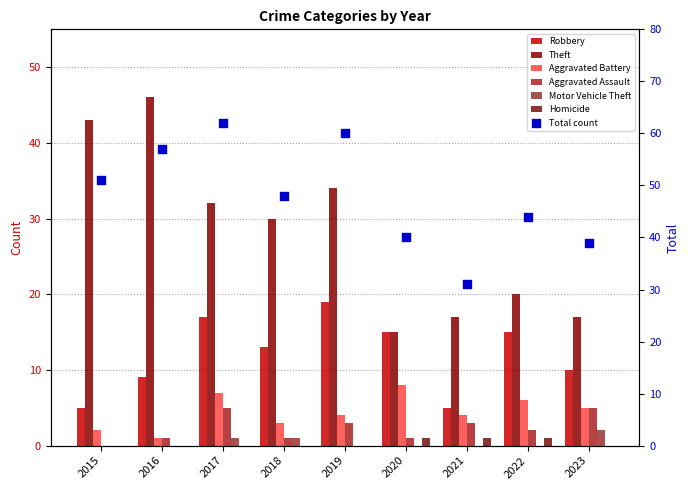

Which series reaches the minimum Y coordinate?

Aggravated Assault